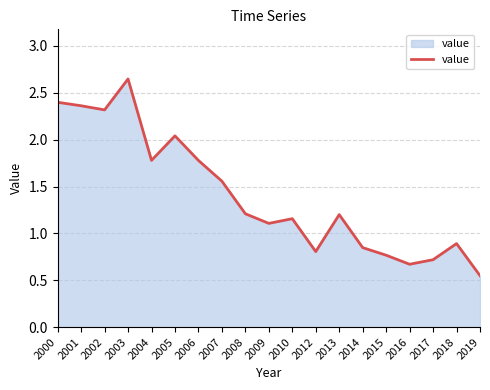

What is the ratio of the value at 2004 to the value at 2013?

1.5